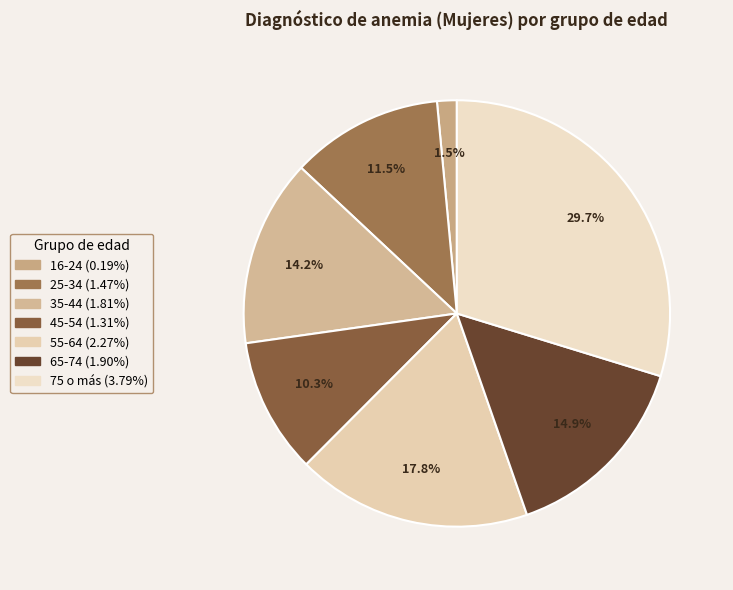

To the nearest percent, what is the difference between the largest and smallest slice percentages?

28%